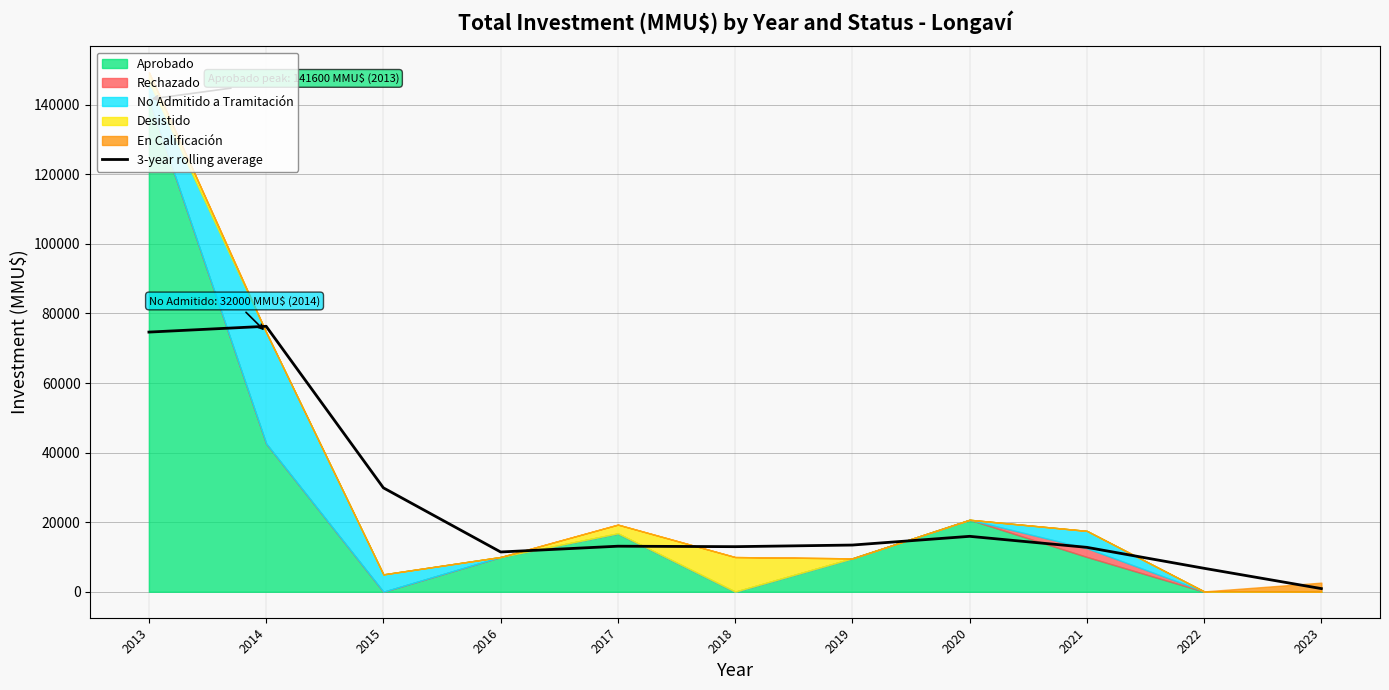

What is the ratio of the value at 2014 to the value at 2022?

11.3